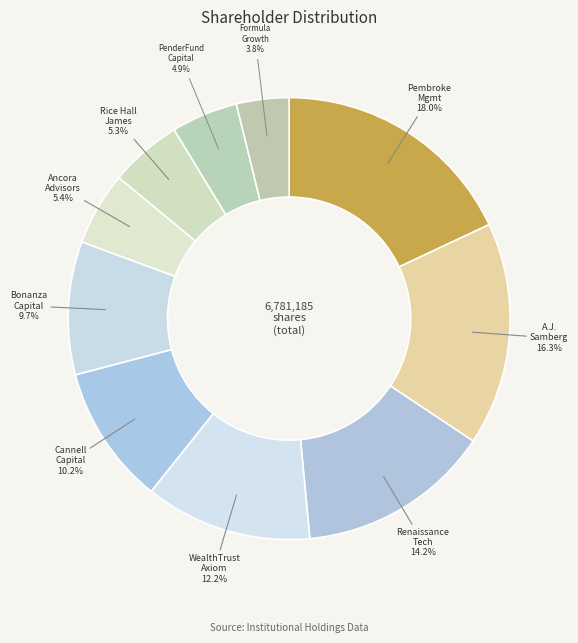

How many slices are in this pie chart?

10